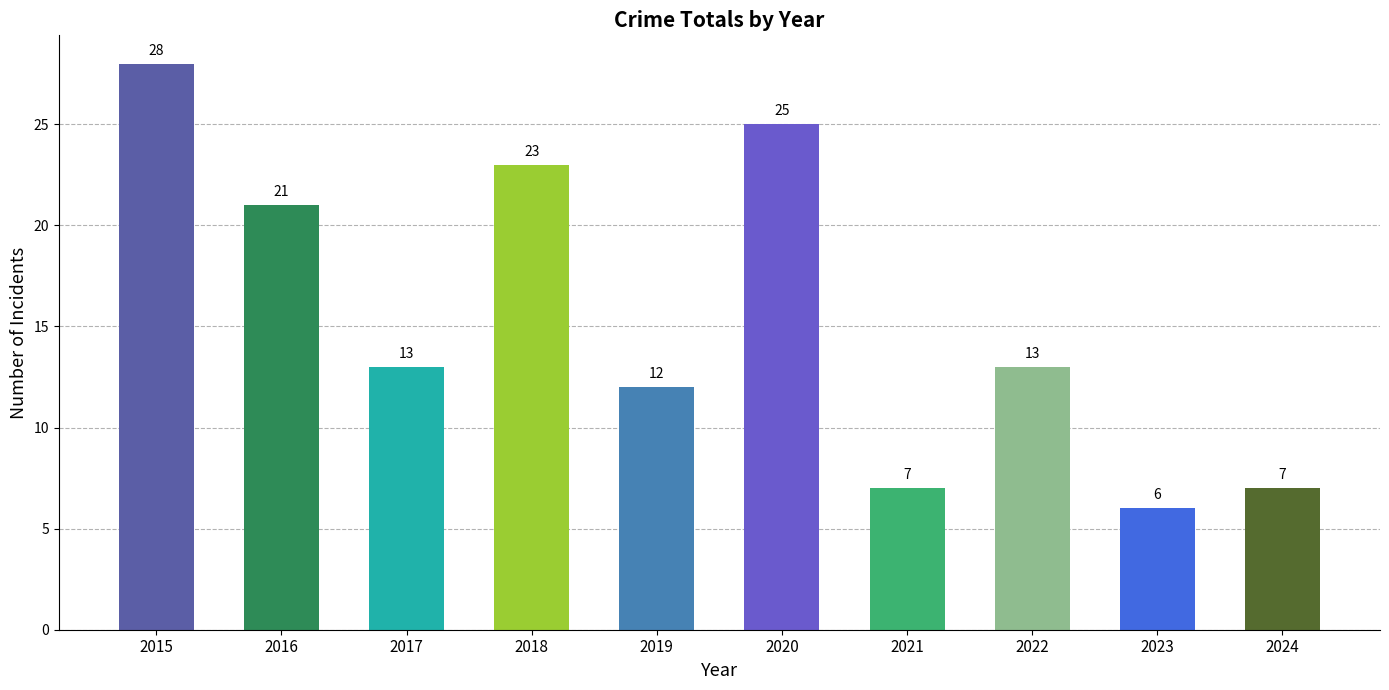

What is the minimum value shown in the chart?

6